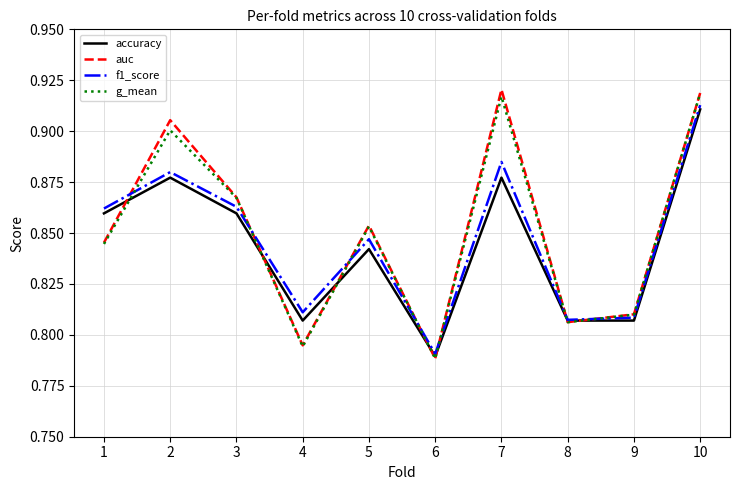

What is the total value across all series at 6?

3.2